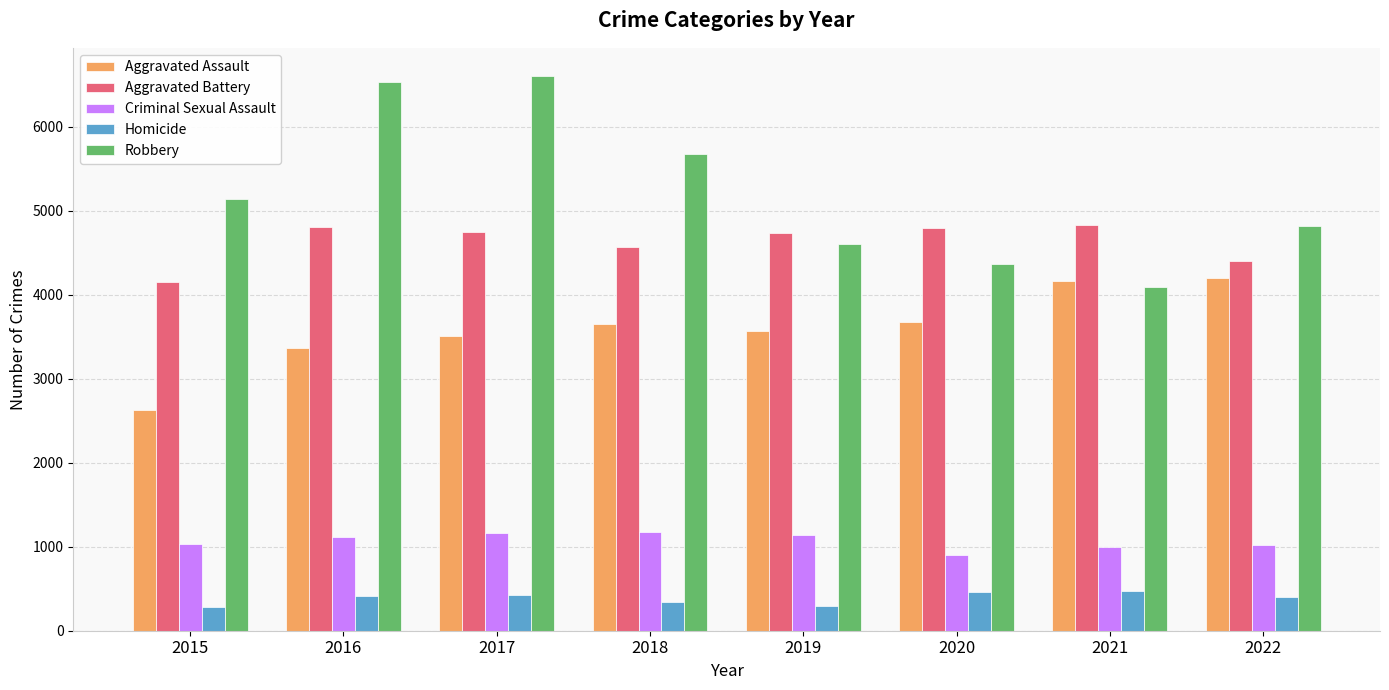

How many data points in Robbery are less than 5139?

4